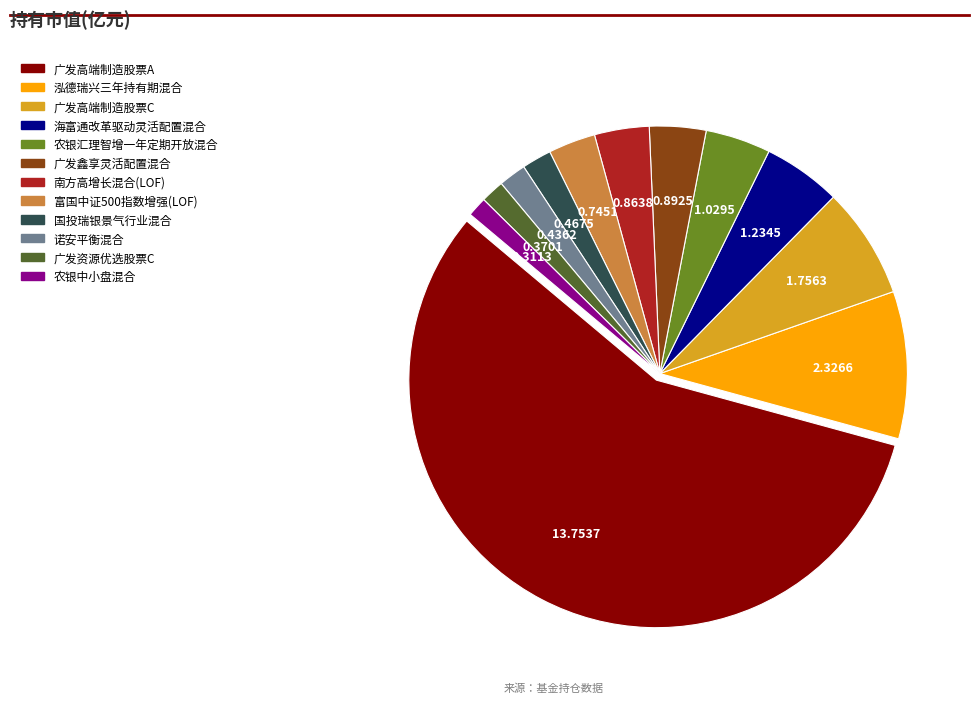

What is the largest slice in the pie chart?

广发高端制造股票A